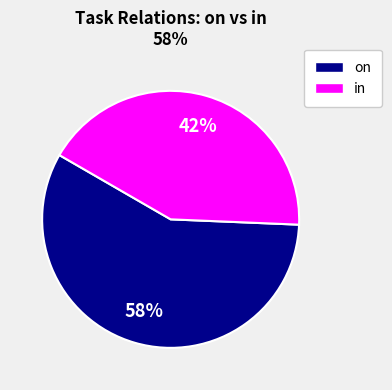

How many slices are in this pie chart?

2